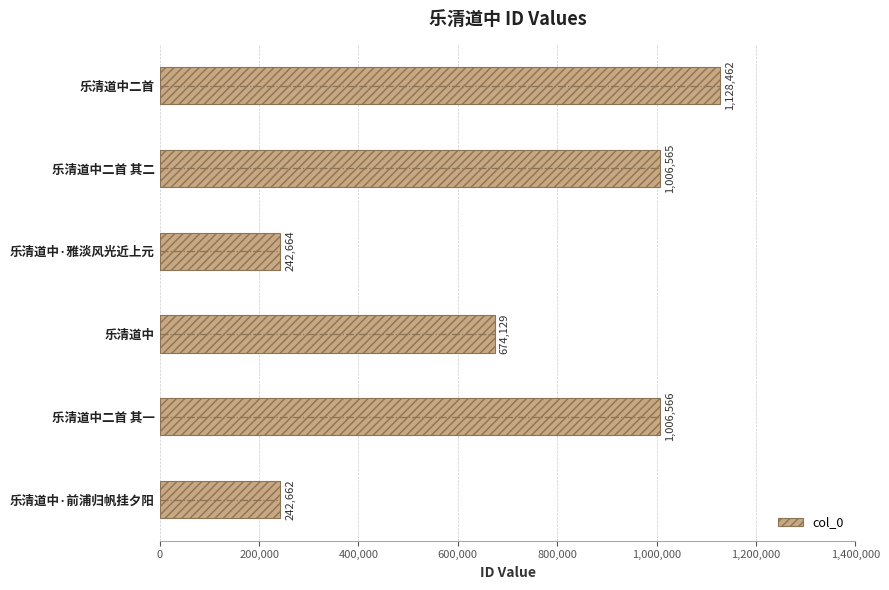

What is the maximum value shown in the chart?

1128462